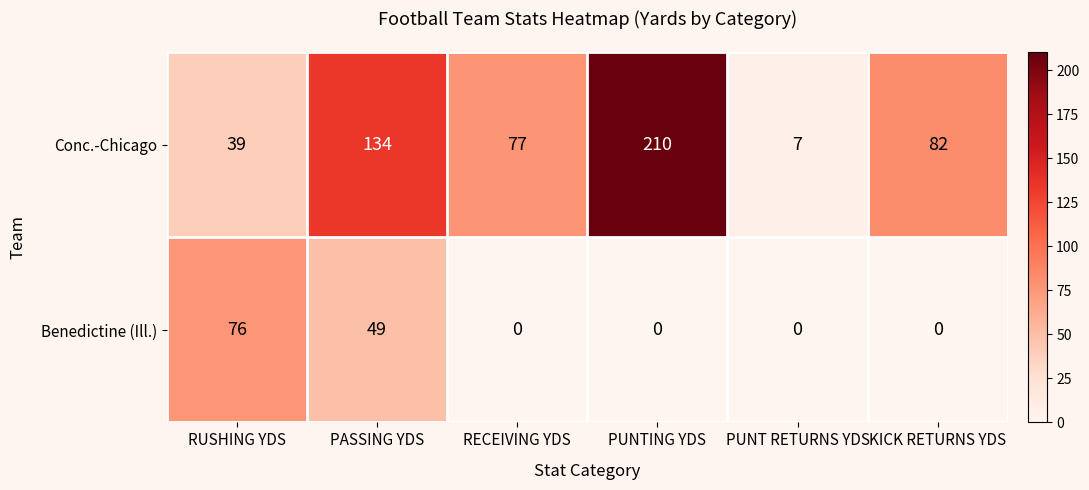

The value of Benedictine (Ill.) at PUNTING YDS is 0. True or false?

True